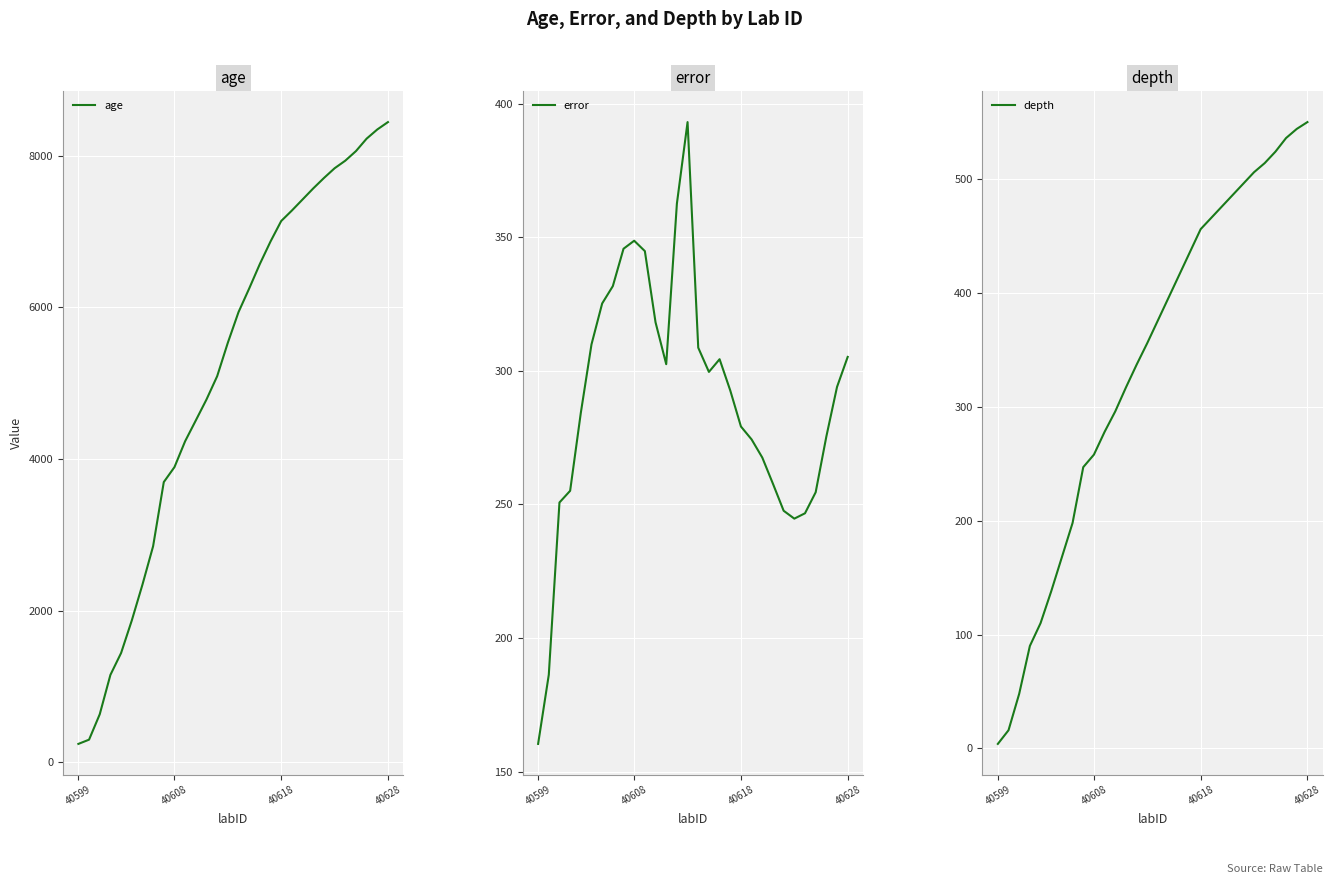

Is it true that depth equals 716 at 40628?

False